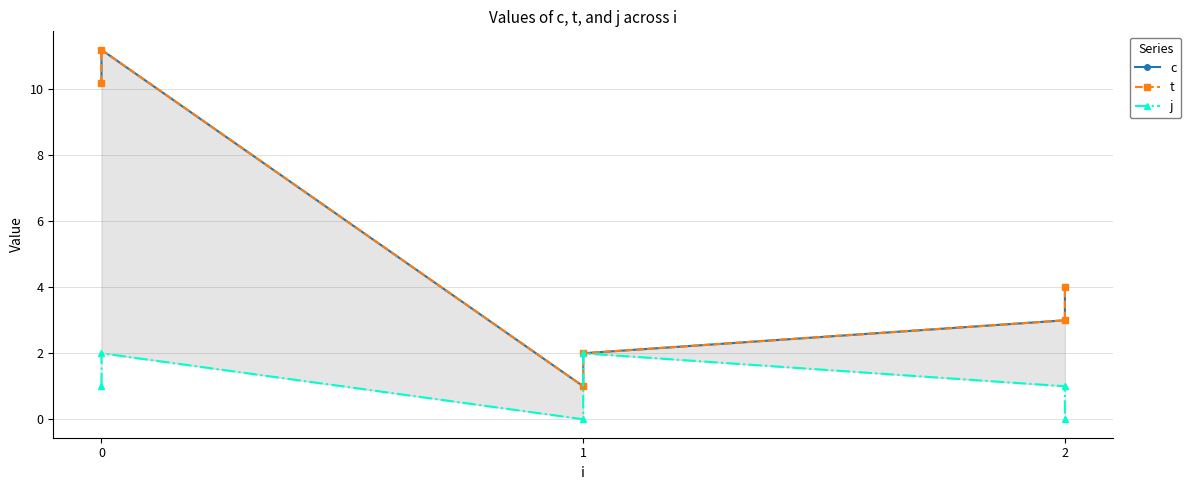

The value of c at 1 is 0.5. True or false?

False